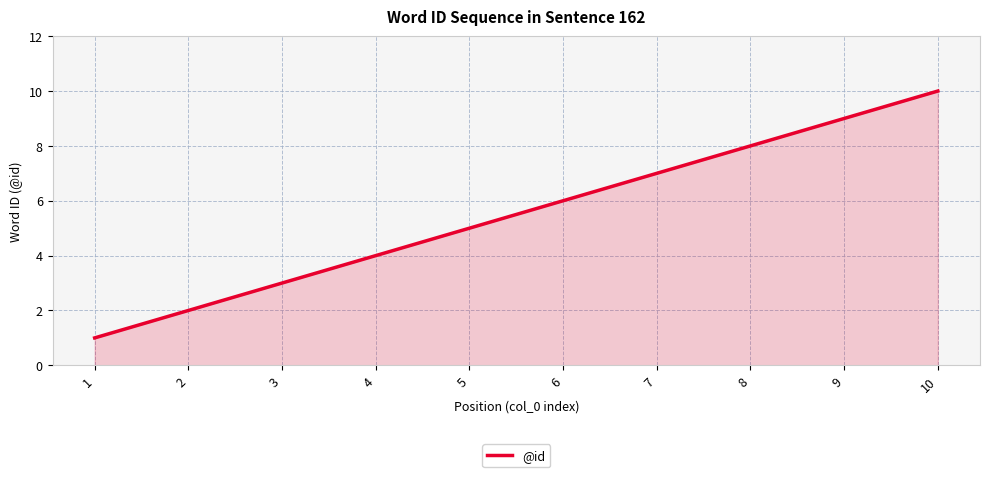

Reading left to right, what are all the values shown in this chart?

1	2	3	4	5	6	7	8	9	10